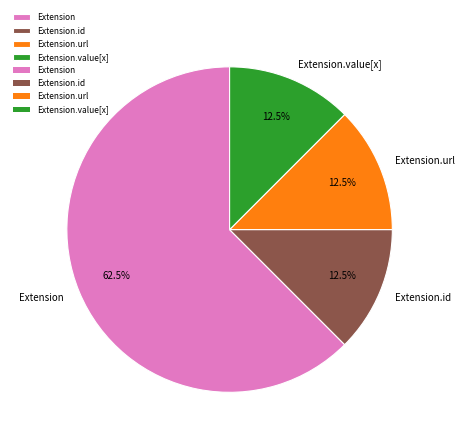

How much of the chart is everything except Extension.value[x]?

87.5%